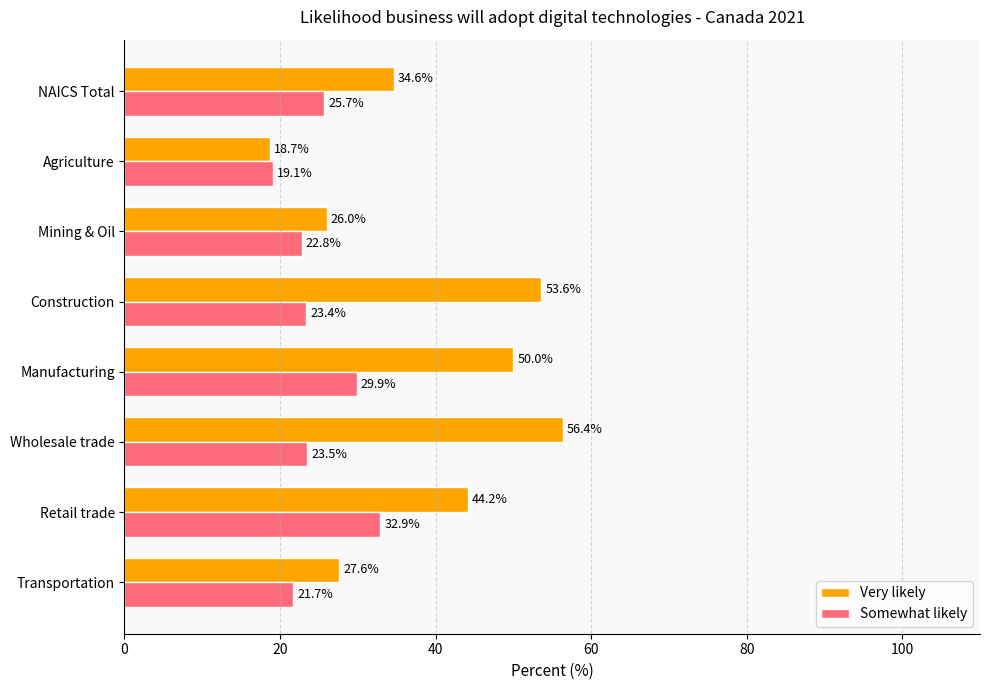

Between NAICS Total and Manufacturing, which series saw the biggest shift?

Very likely